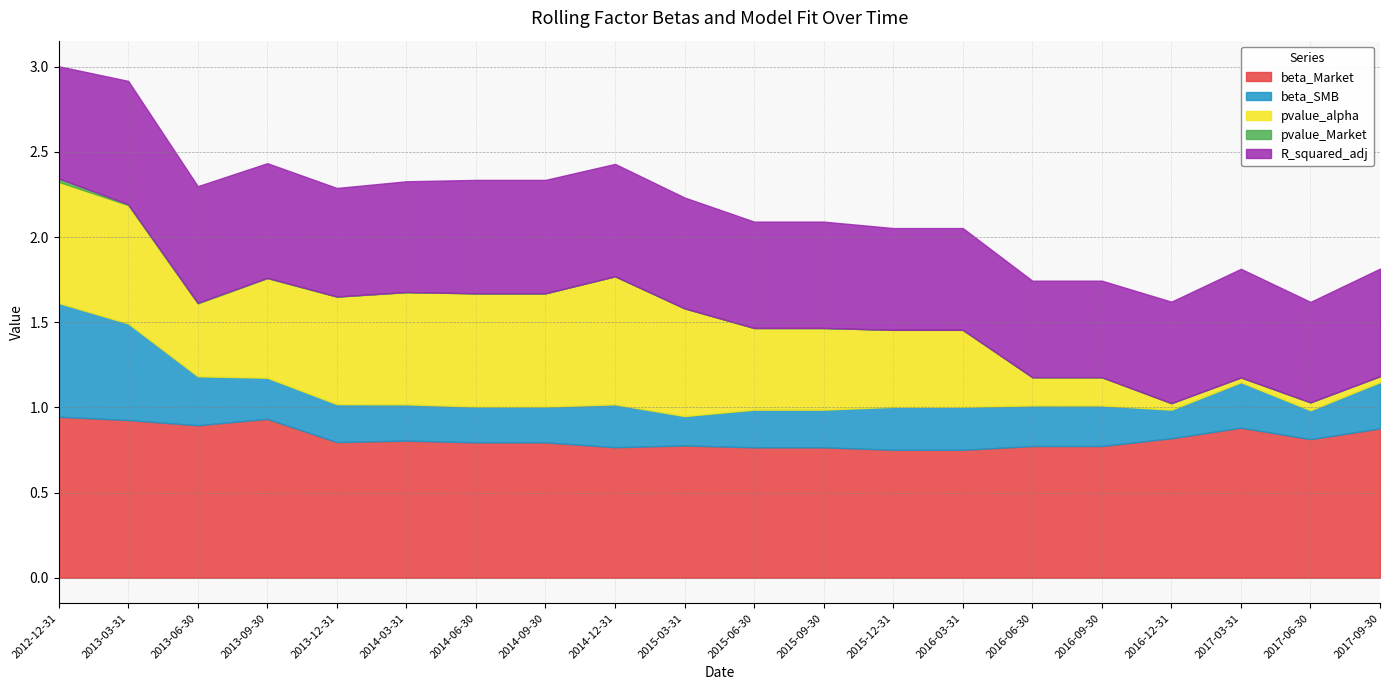

Which has a higher value, 2016-06-30 or 2014-03-31?

2014-03-31